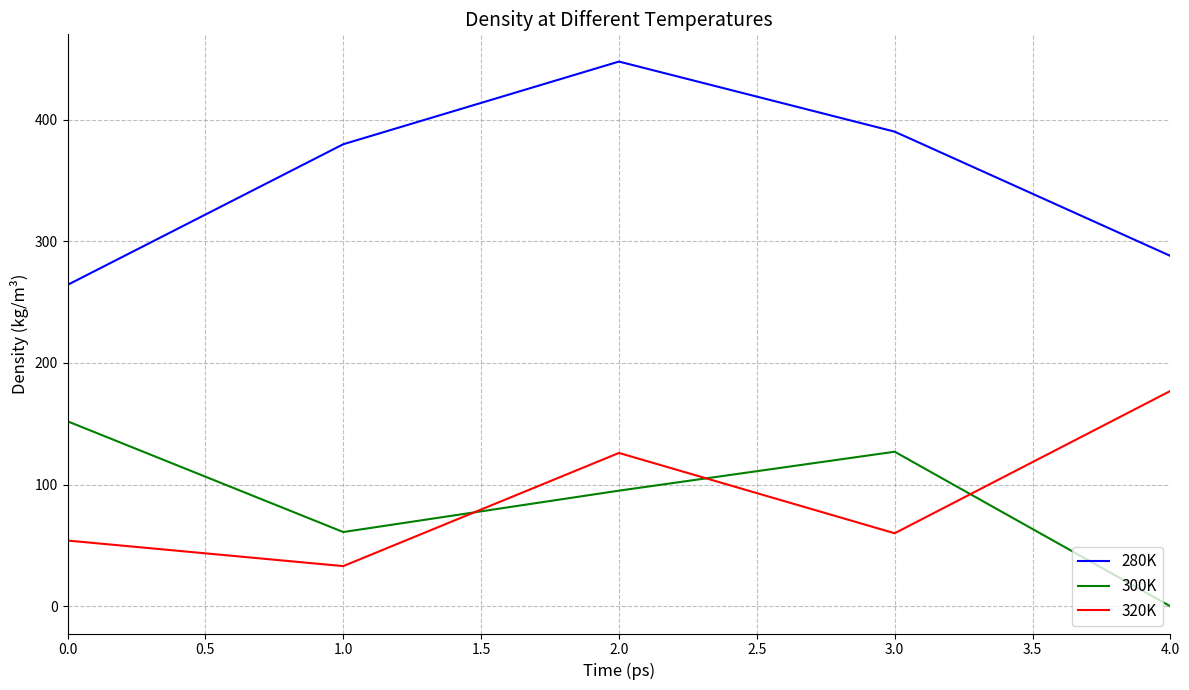

What is the average value of the 280K series?

353.9